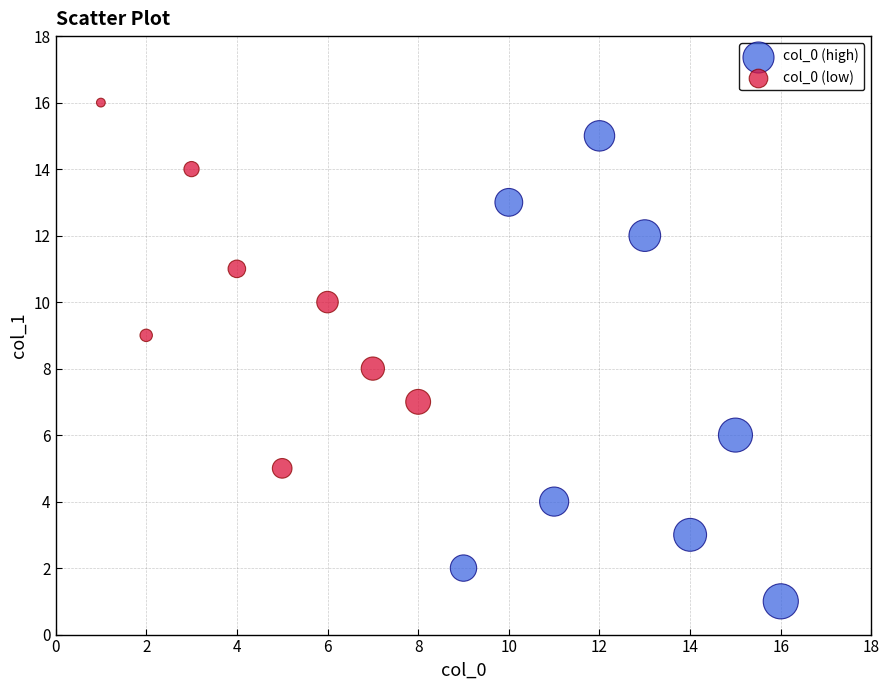

Which series contains the highest Y value?

col_0 (low)